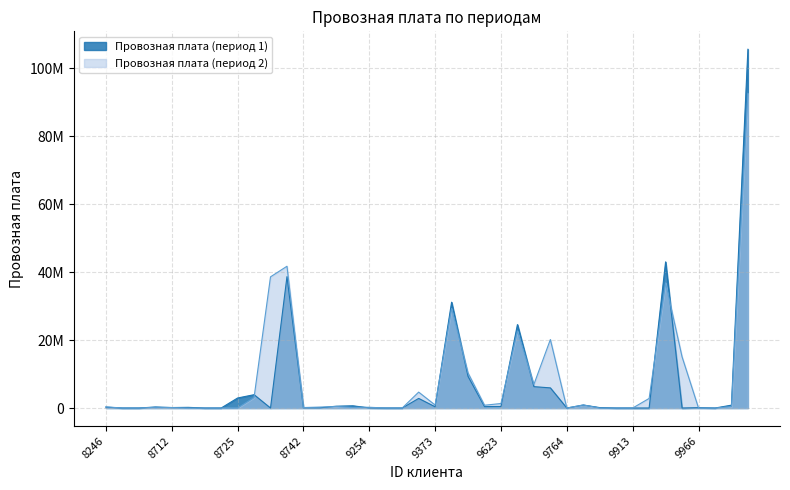

Is it true that Провозная плата (период 2) equals 0 at 8721?

True